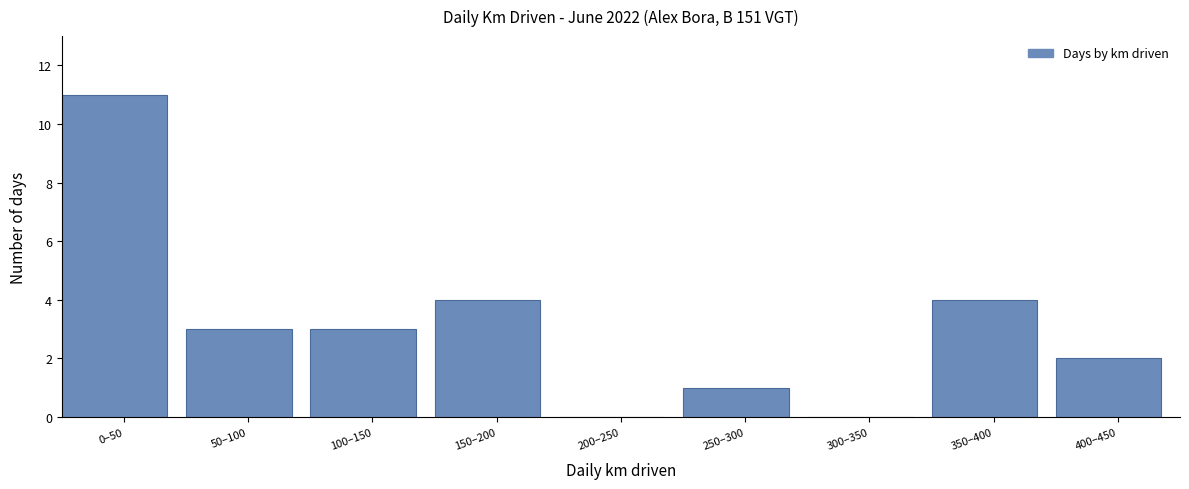

Reading left to right, list all the values displayed in this chart.

0–50=11	50–100=3	100–150=3	150–200=4	200–250=0	250–300=1	300–350=0	350–400=4	400–450=2